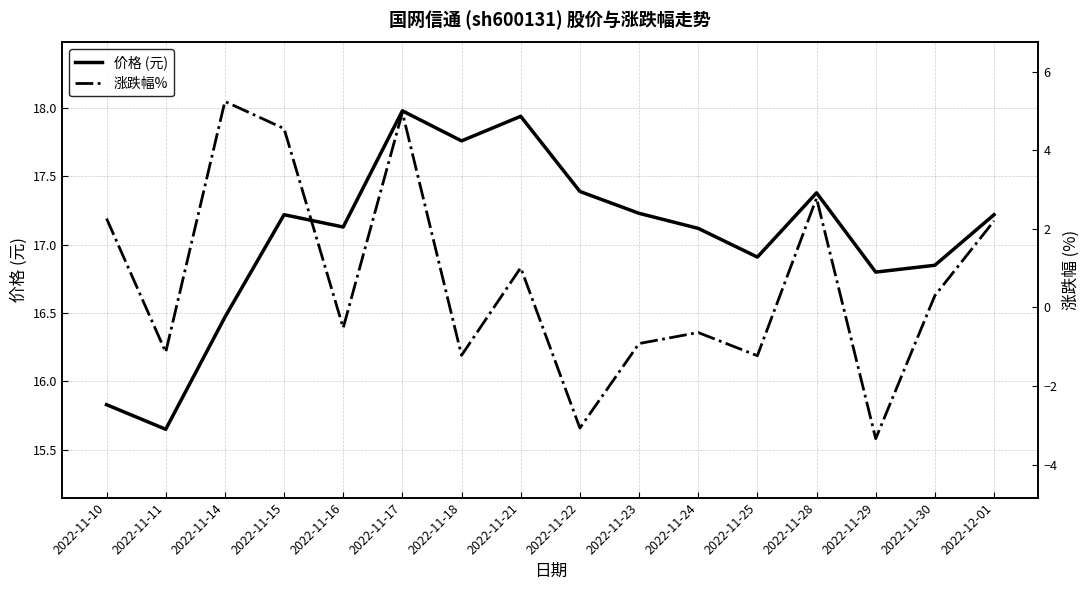

True or false: 价格 (元) has more than 0 points higher than both neighbors.

True